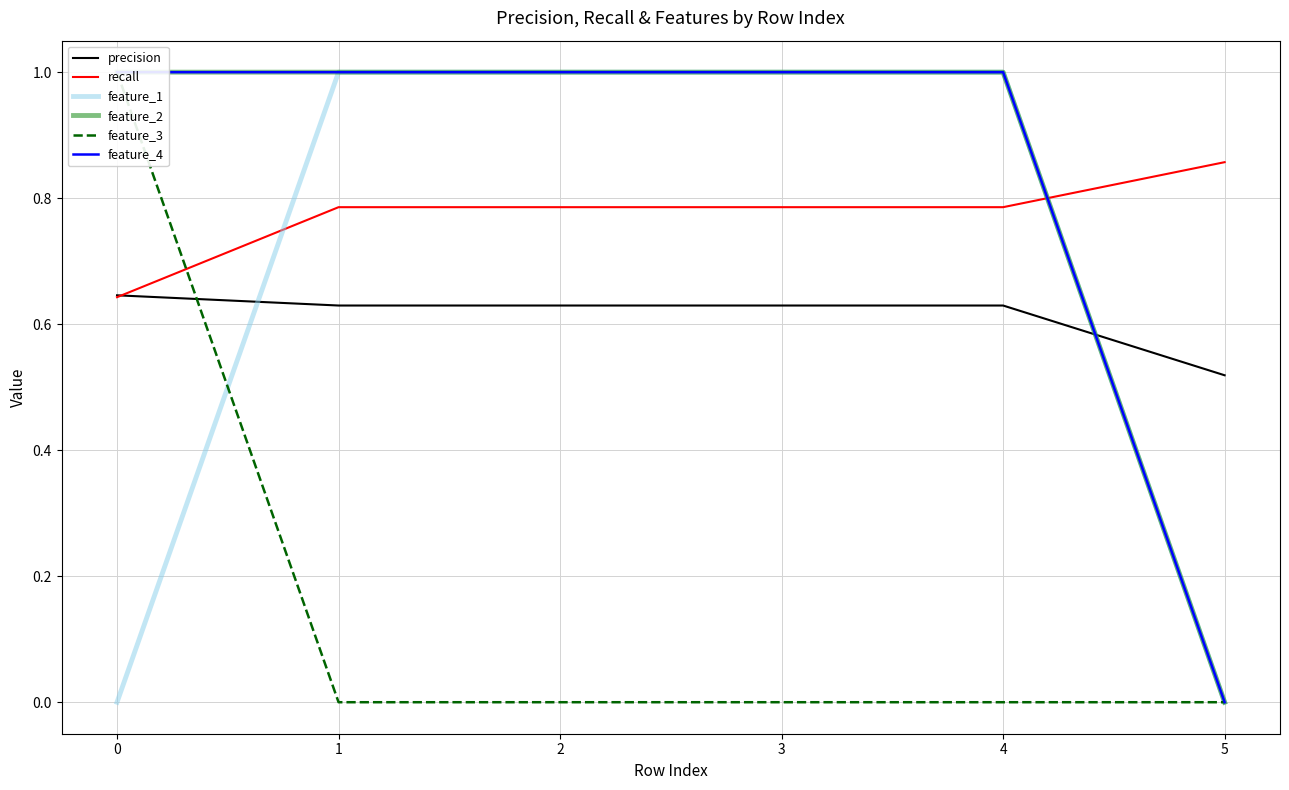

True or false: feature_1 and feature_4 intersect in this chart.

False